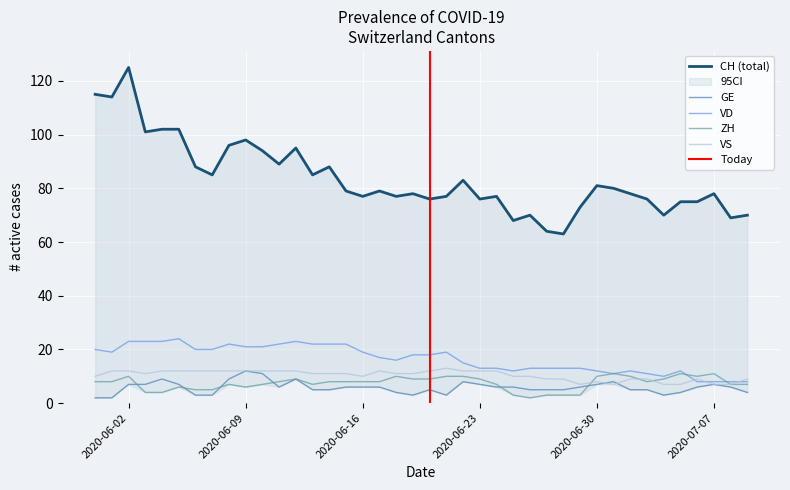

Reading right to left, list all the values displayed in this chart.

CH: 70	69	78	75	75	70	76	78	80	81	73	63	64	70	68	77	76	83	77	76	78	77	79	77	79	88	85	95	89	94	98	96	85	88	102	102	101	125	114	115
GE: 4	6	7	6	4	3	5	5	8	7	6	5	5	5	6	6	7	8	3	5	3	4	6	6	6	5	5	9	6	11	12	9	3	3	7	9	7	7	2	2
VD: 8	8	8	8	12	10	11	12	11	12	13	13	13	13	12	13	13	15	19	18	18	16	17	19	22	22	22	23	22	21	21	22	20	20	24	23	23	23	19	20
ZH: 7	7	11	10	11	9	8	10	11	10	3	3	3	2	3	7	9	10	10	9	9	10	8	8	8	8	7	9	8	7	6	7	5	5	6	4	4	10	8	8
VS: 9	7	7	9	7	7	9	9	7	8	7	9	9	10	10	12	12	12	13	12	11	11	12	10	11	11	11	12	12	12	12	12	12	12	12	12	11	12	12	10